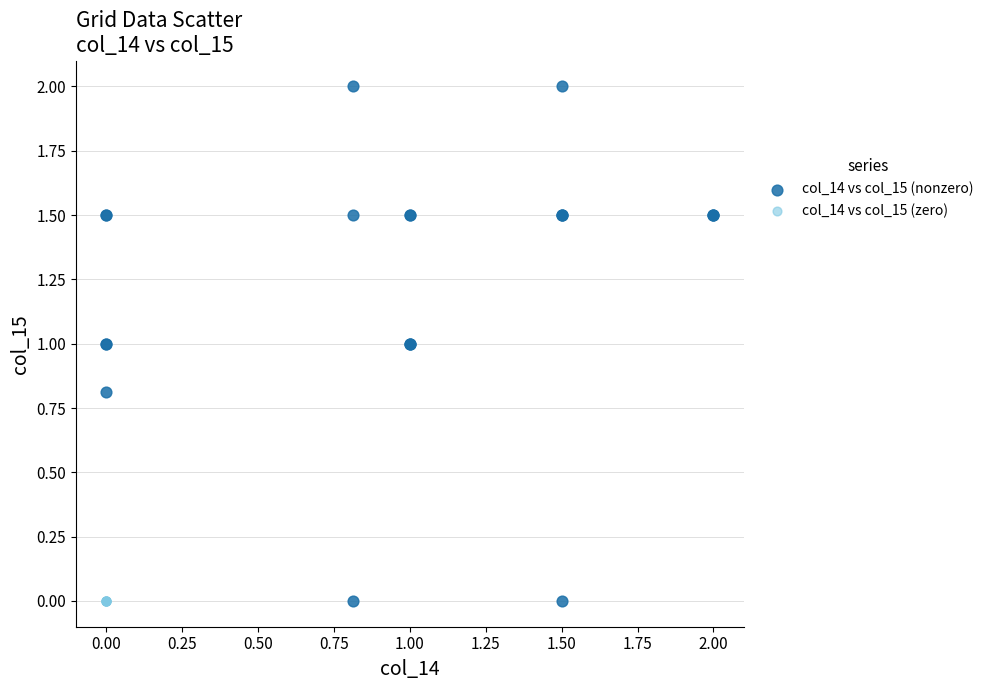

Which series reaches the maximum Y coordinate?

col_14 vs col_15 (nonzero)